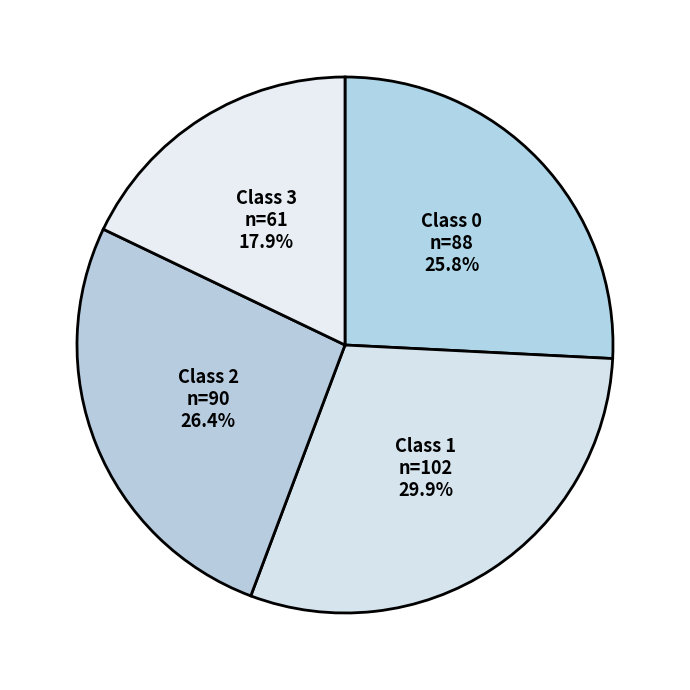

Count the number of slices in the pie.

4